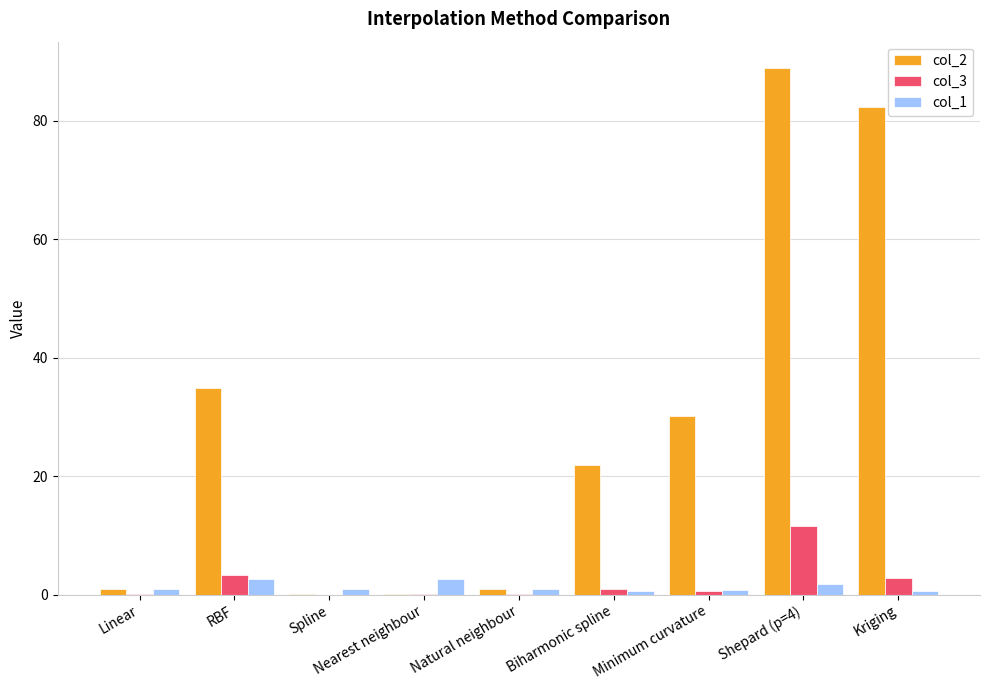

What is the spread (max minus min) of values at Linear?

1.0